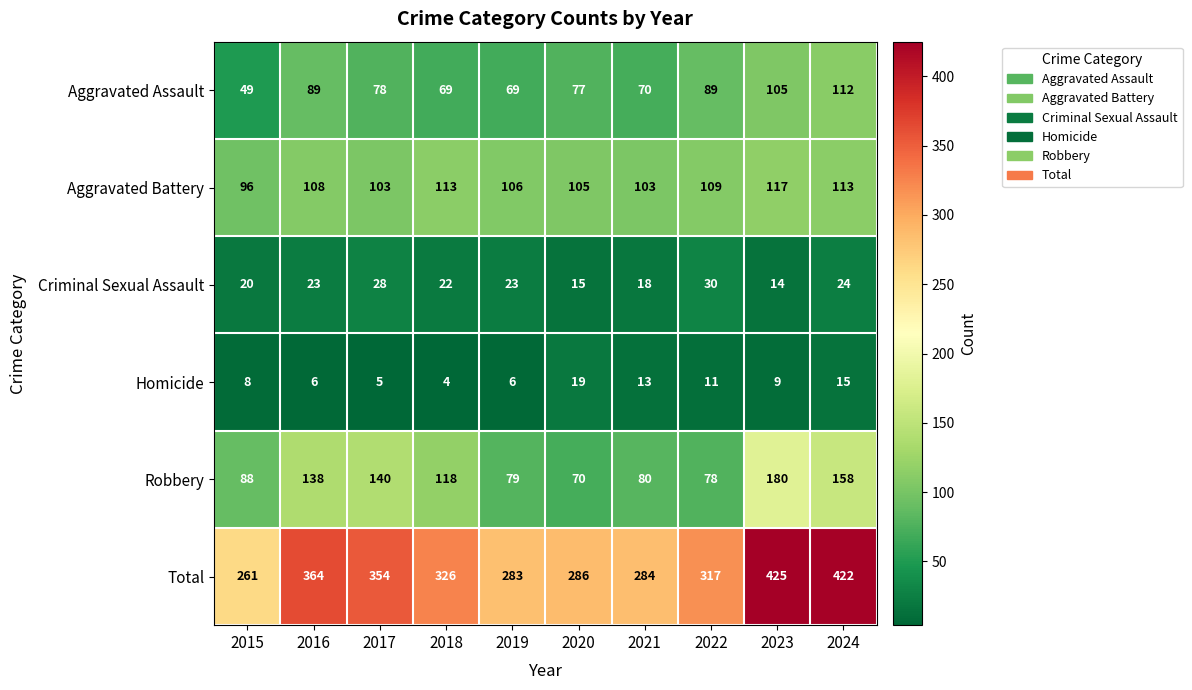

True or false: Homicide has a value of 7 at 2017.

False